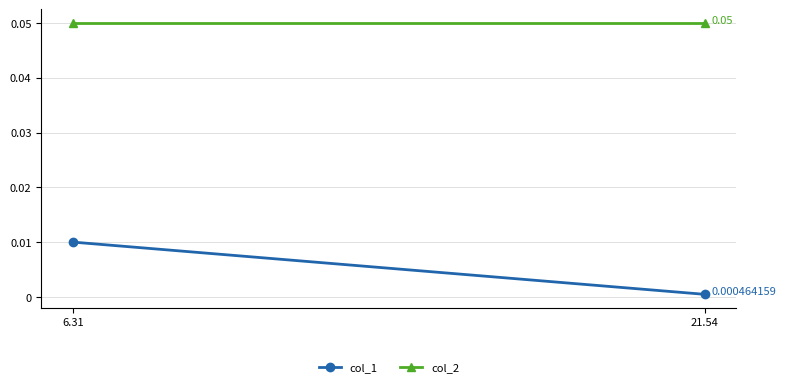

What position from the left is 6.31?

1